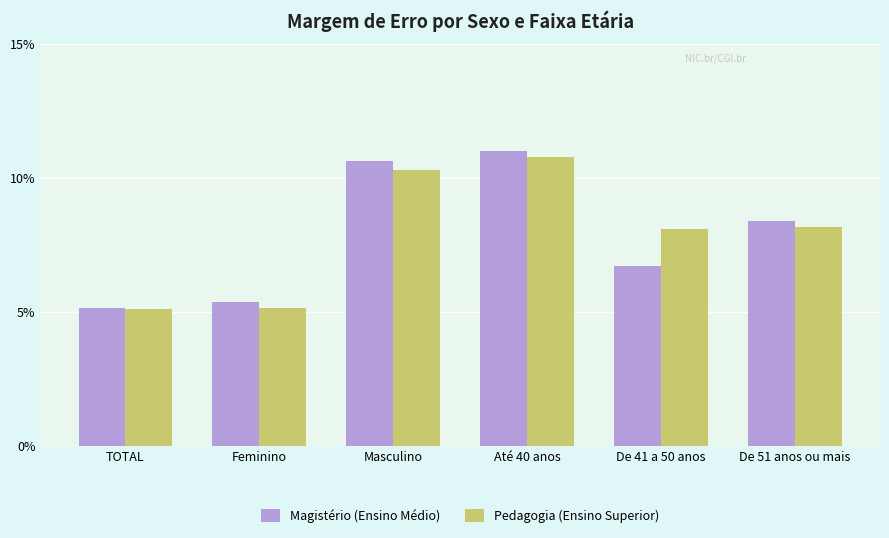

What is the label of the 1st bar from the right?

De 51 anos ou mais